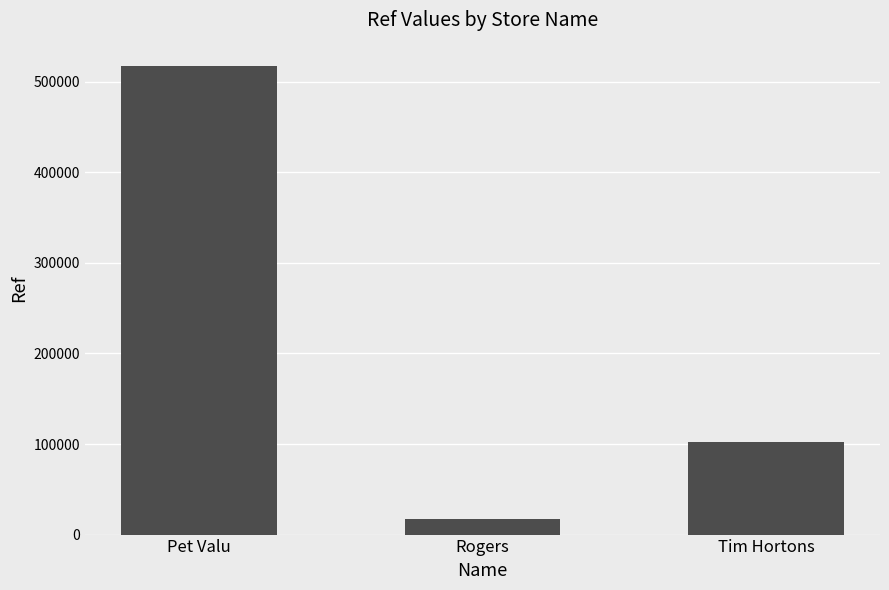

Read the value at Pet Valu.

517370